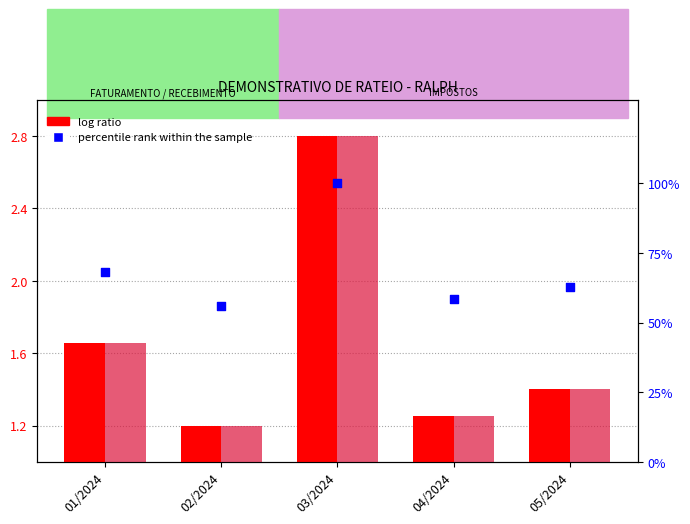

Which series reaches the minimum Y coordinate?

log ratio (FATURAMENTO)